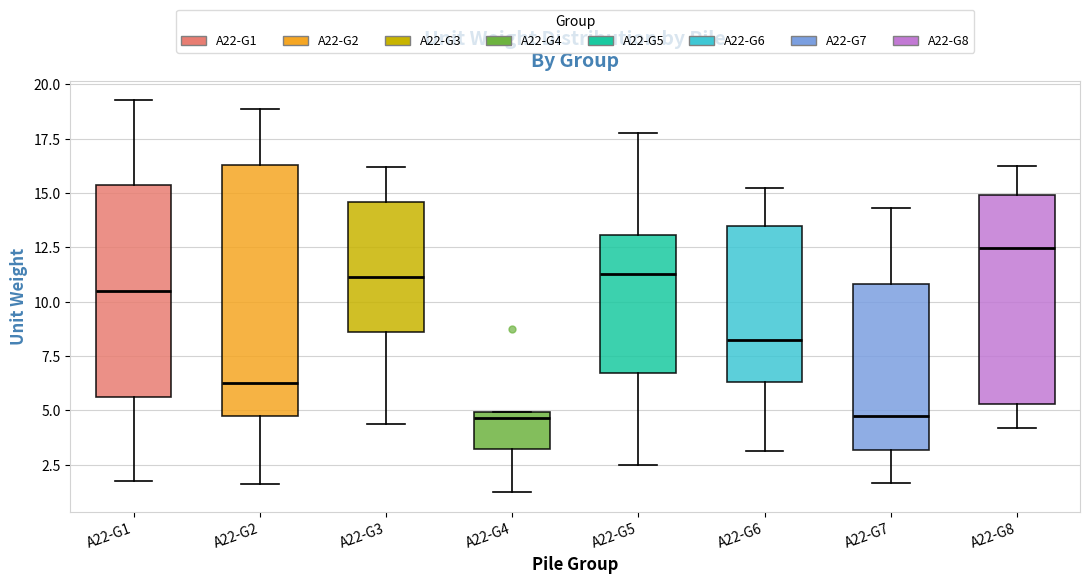

Where does the lower whisker of the box for A22-G3 end on the y-axis? The values are not printed on the chart, so give them approximately, as read against the axis.

4.5